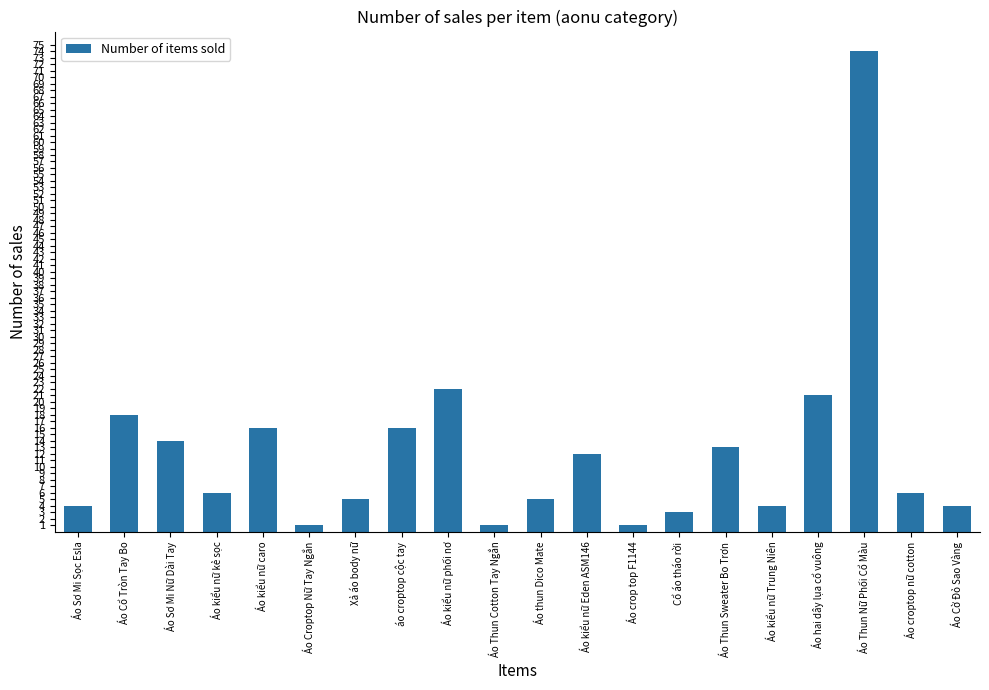

At which category does the chart reach its peak across all series?

Áo Thun Nữ Phối Cổ Màu